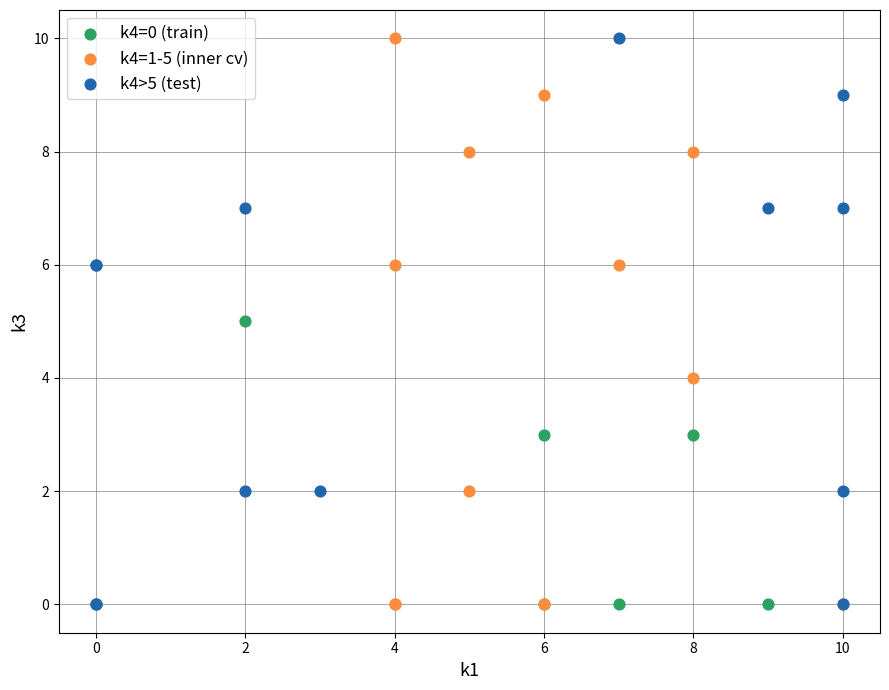

What are all the series names shown in the legend?

k4=0 (train), k4=1-5 (inner cv), k4>5 (test)